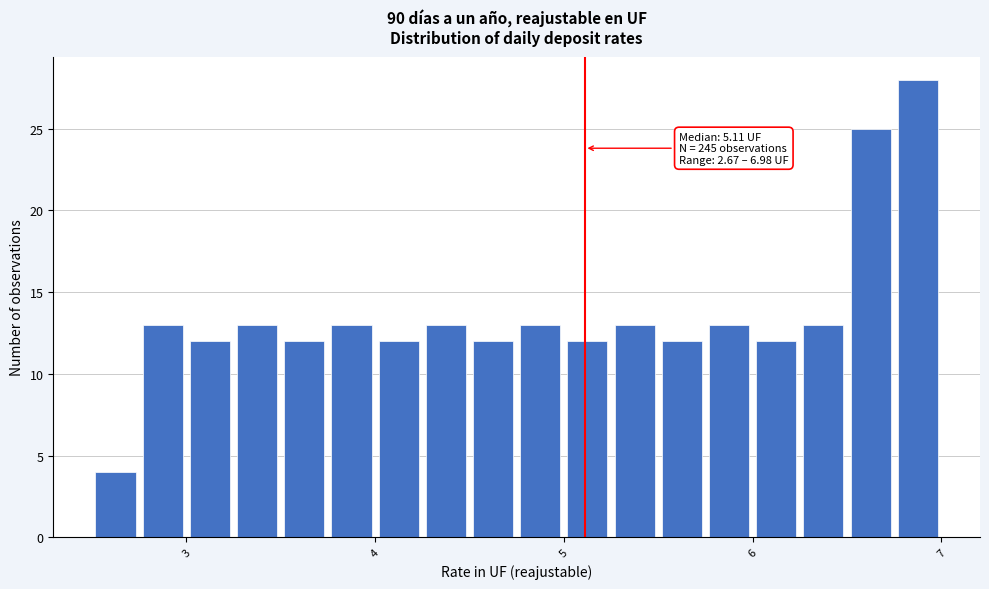

Read against the x-axis, roughly where is the centre of the tallest bar?

6.9